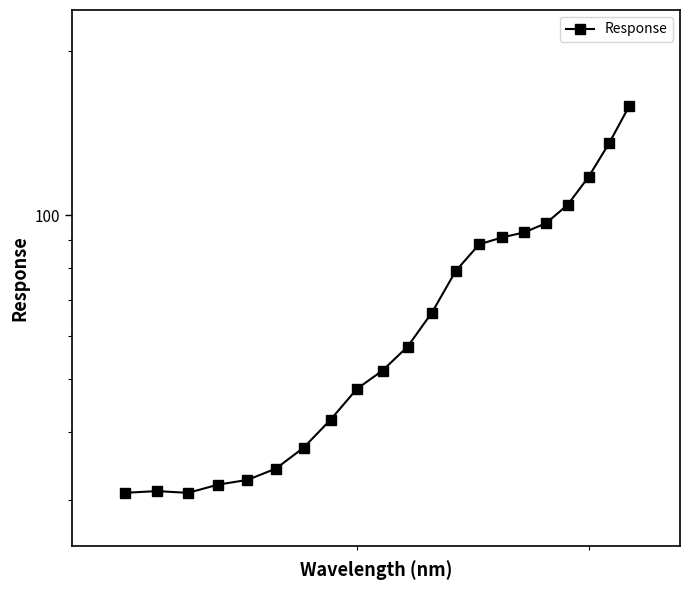

The chart shows a value of 15.3 at 10000. True or false?

False